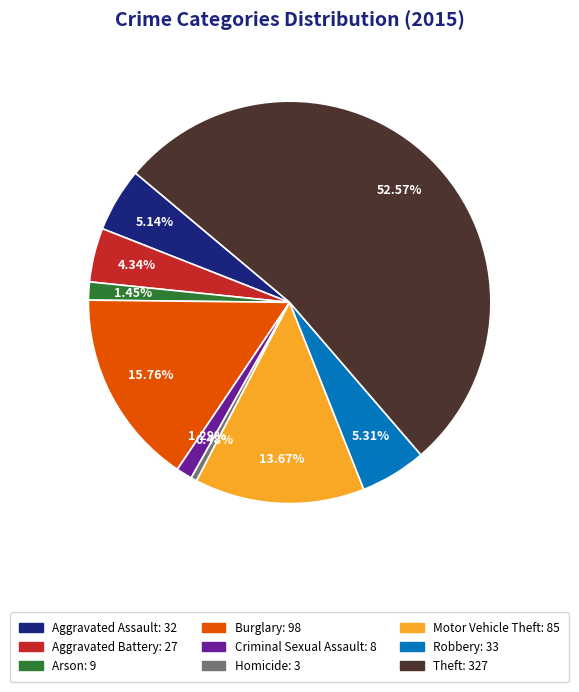

Between Homicide: 3 and Aggravated Battery: 27, which is larger?

Aggravated Battery: 27